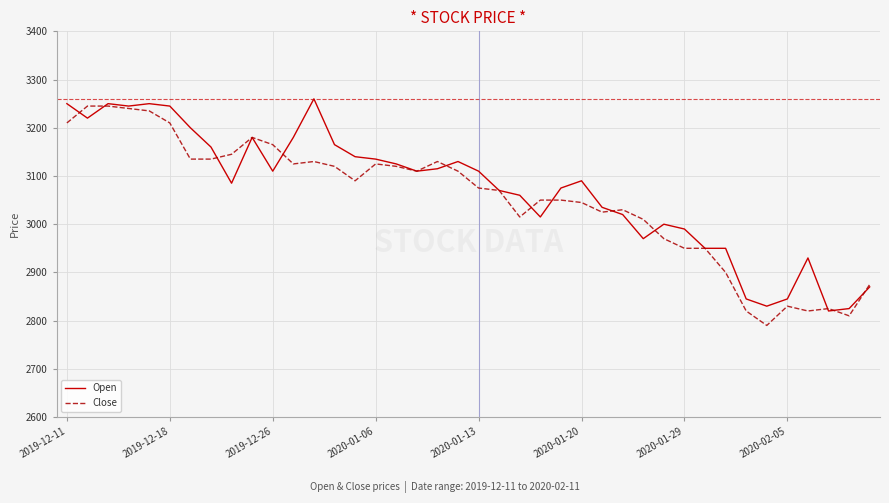

True or false: Open and Close cross at least once.

True